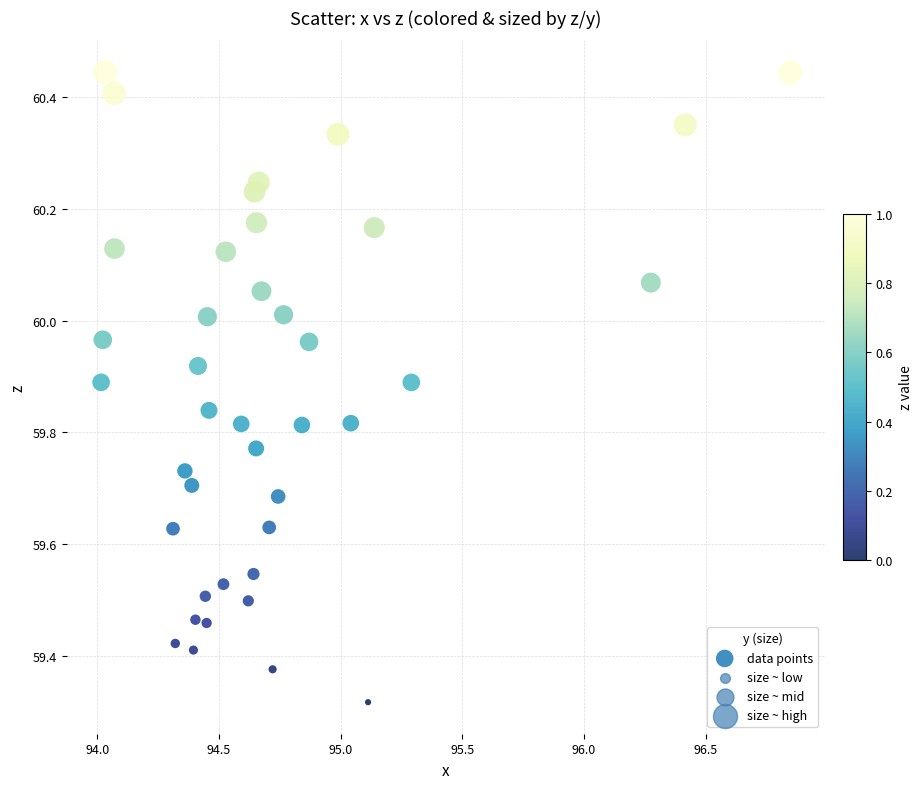

What is the range of X values (max minus min)?

2.8